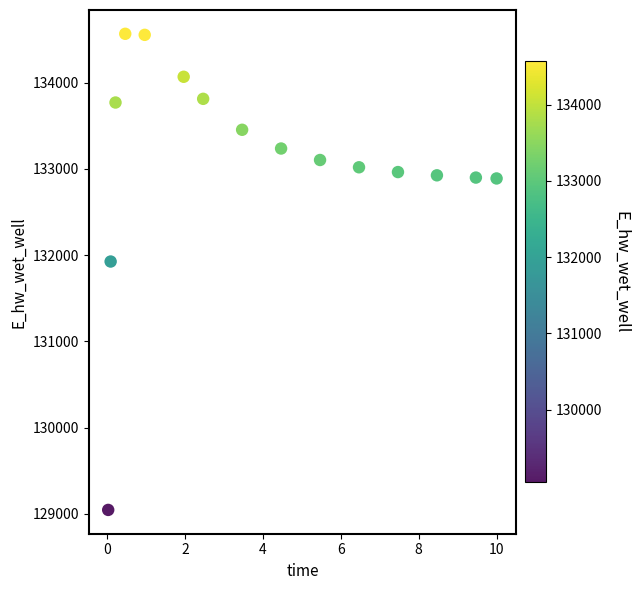

What is the range of Y values (max minus min)?

5518.8